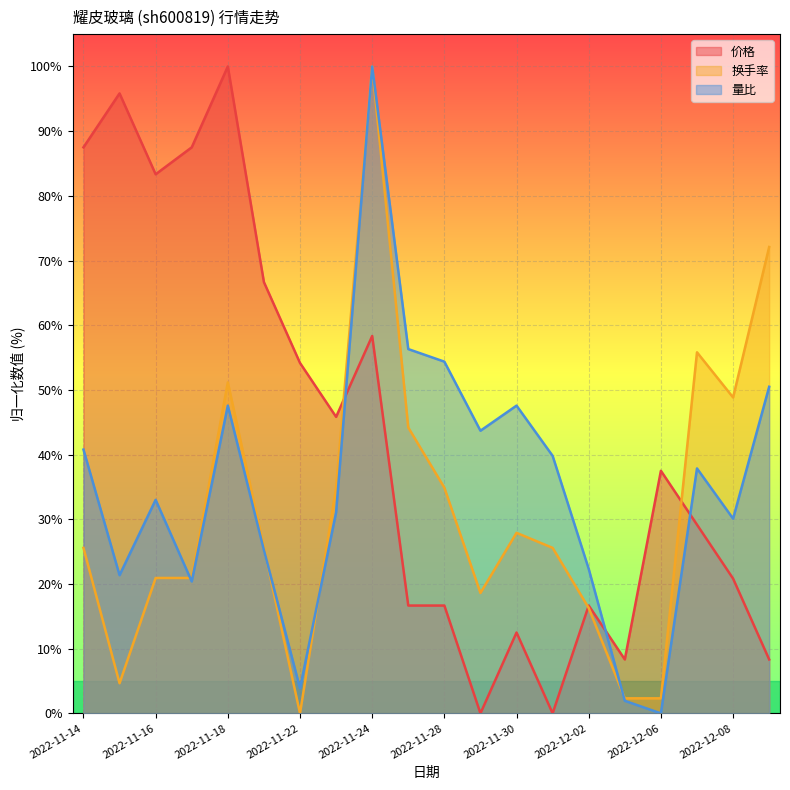

How many positive values does the 换手率 series have?

19